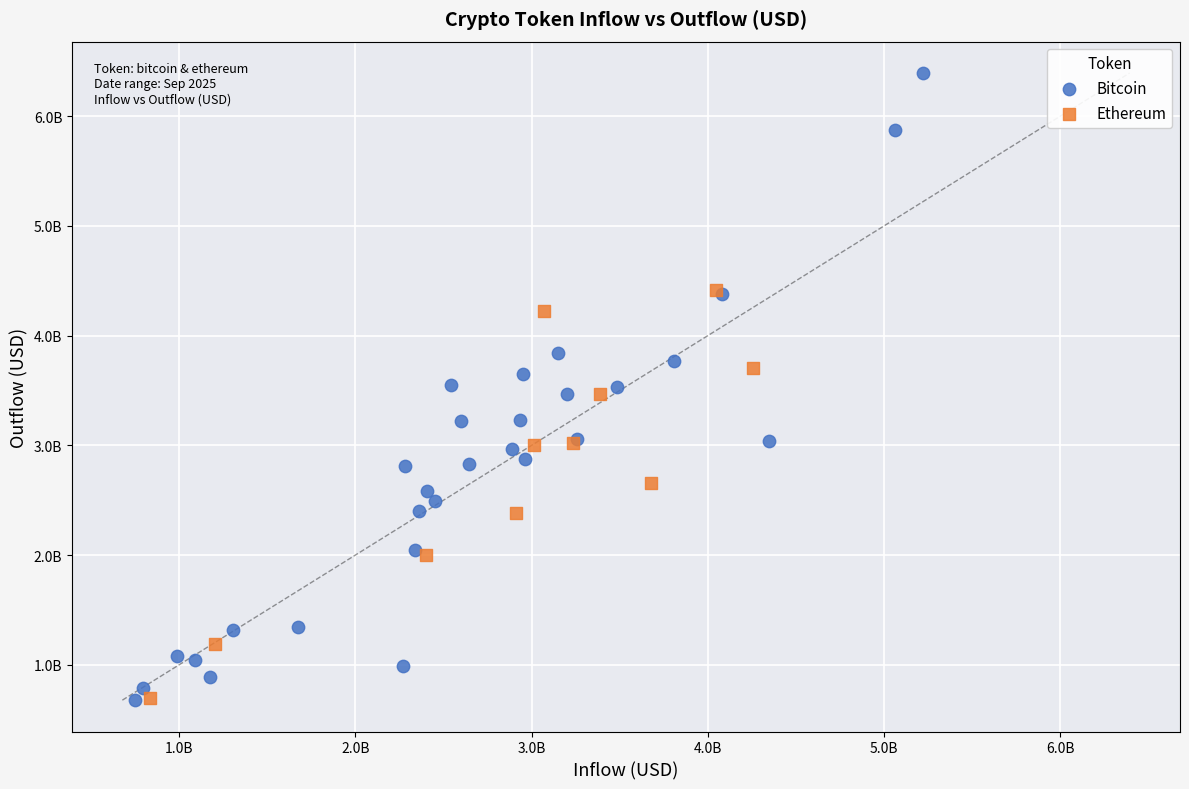

What are all the series names shown in the legend?

Bitcoin, Ethereum